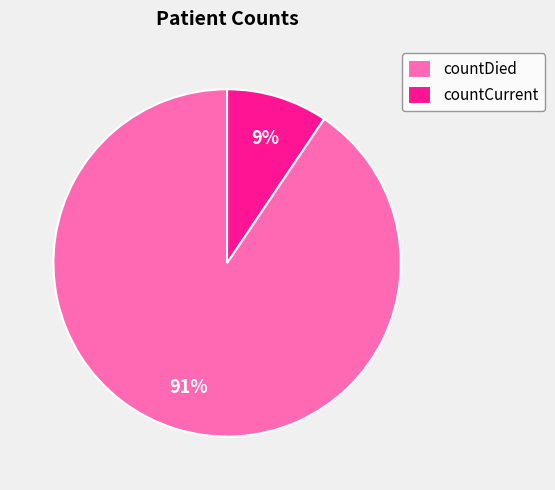

Rank the categories by value from lowest to highest.

countCurrent, countDied